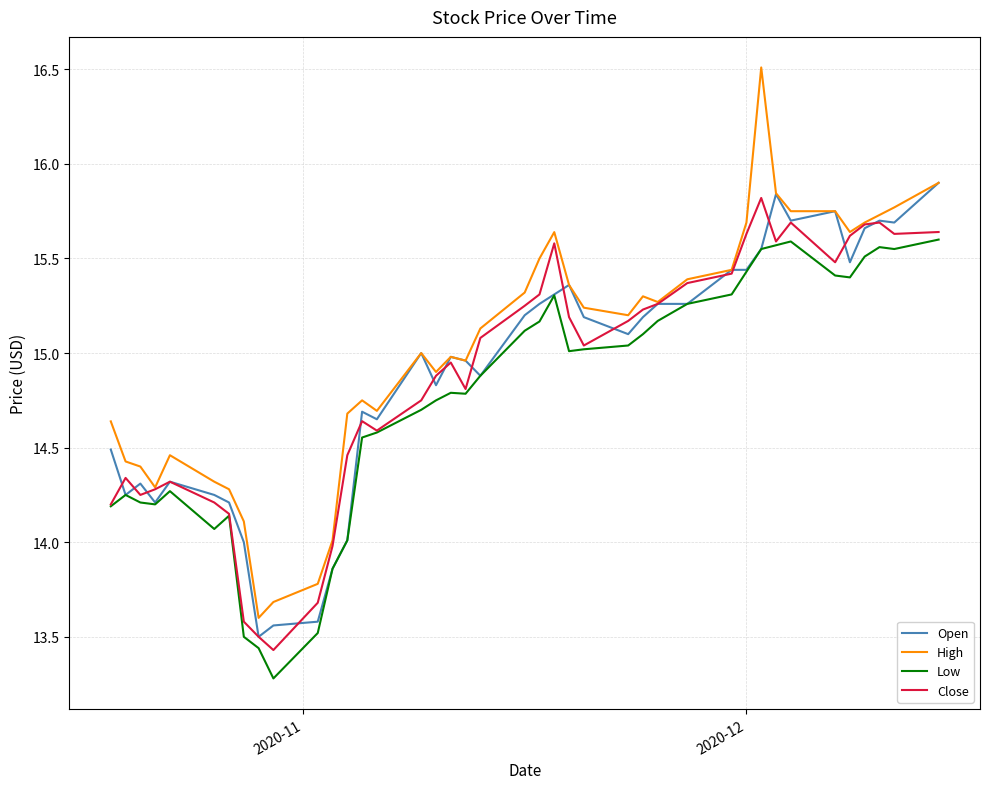

What is the maximum value shown in the chart?

16.5